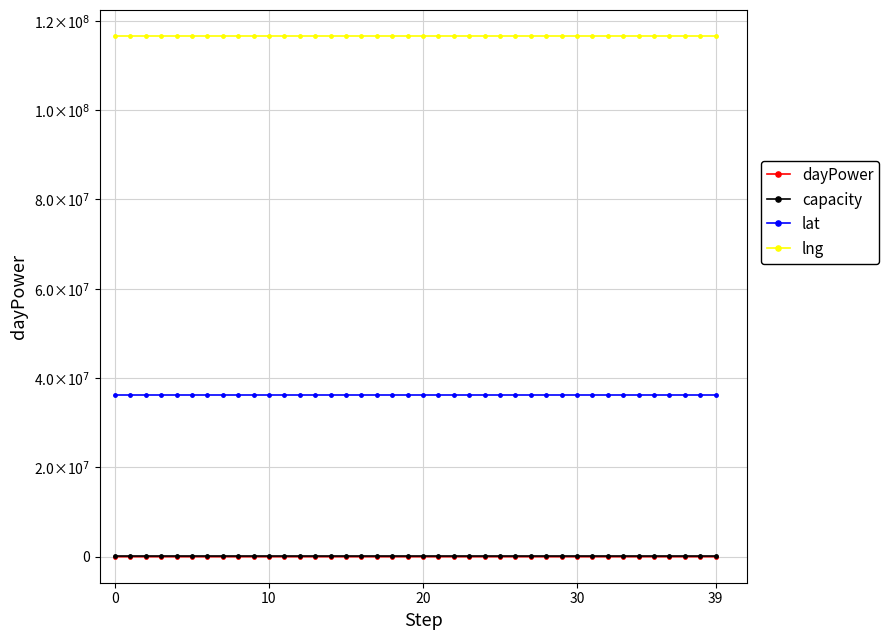

Does the chart have visible grid lines?

Yes